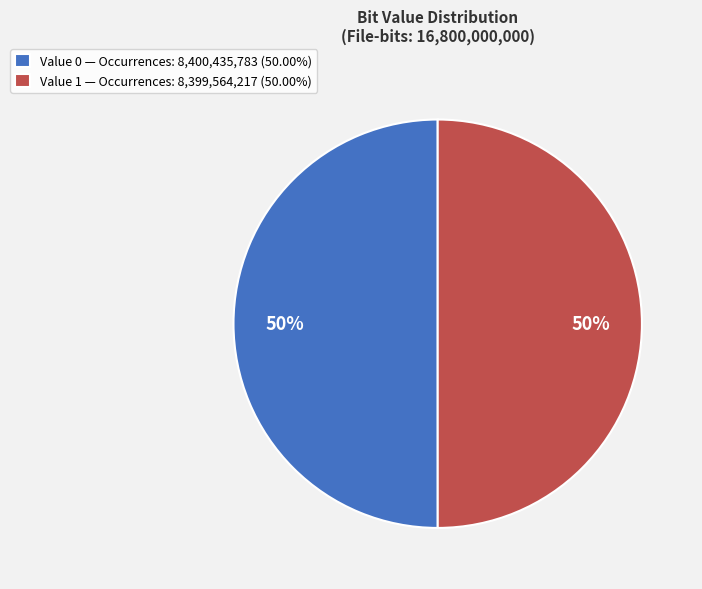

To the nearest percent, what is the average slice percentage?

50%